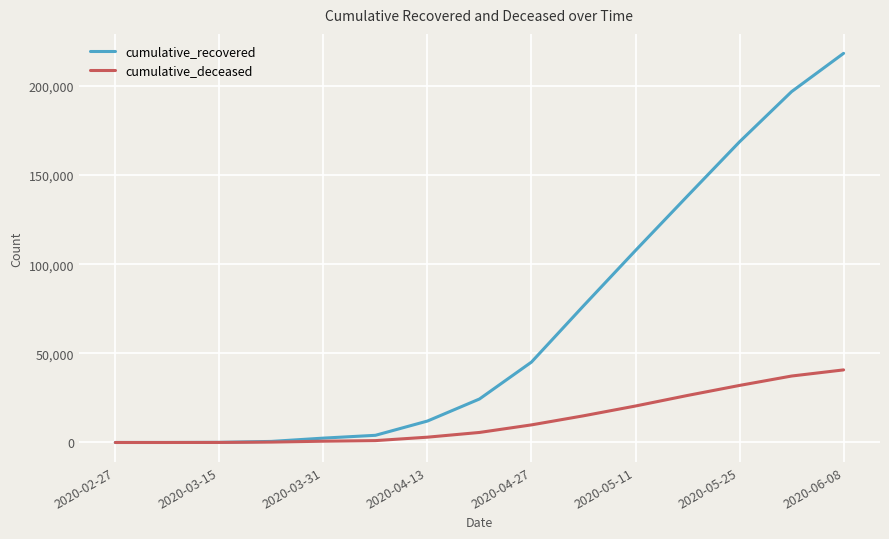

Which series has the largest range (max minus min)?

cumulative_recovered